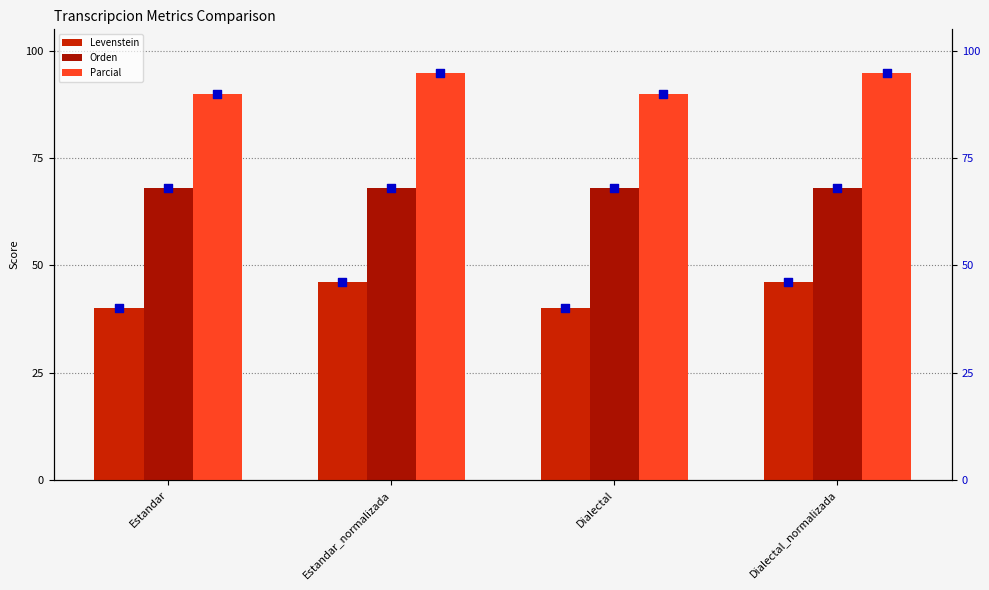

At which category is the sum across all series the highest?

Estandar_normalizada